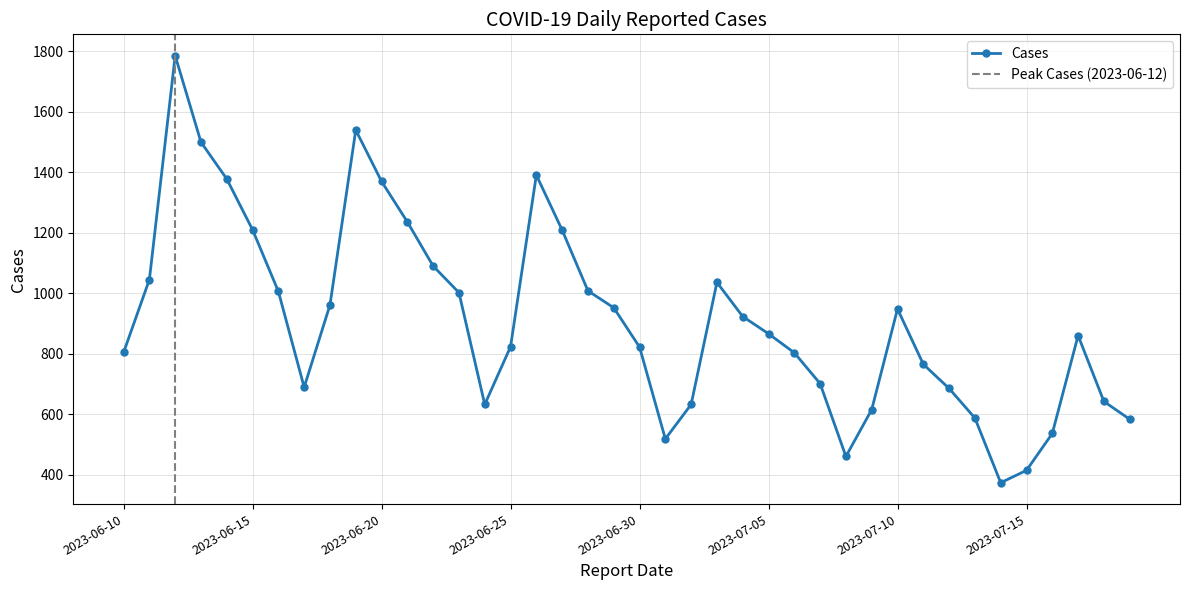

True or false: there are more than 0 points higher than both neighbors.

True